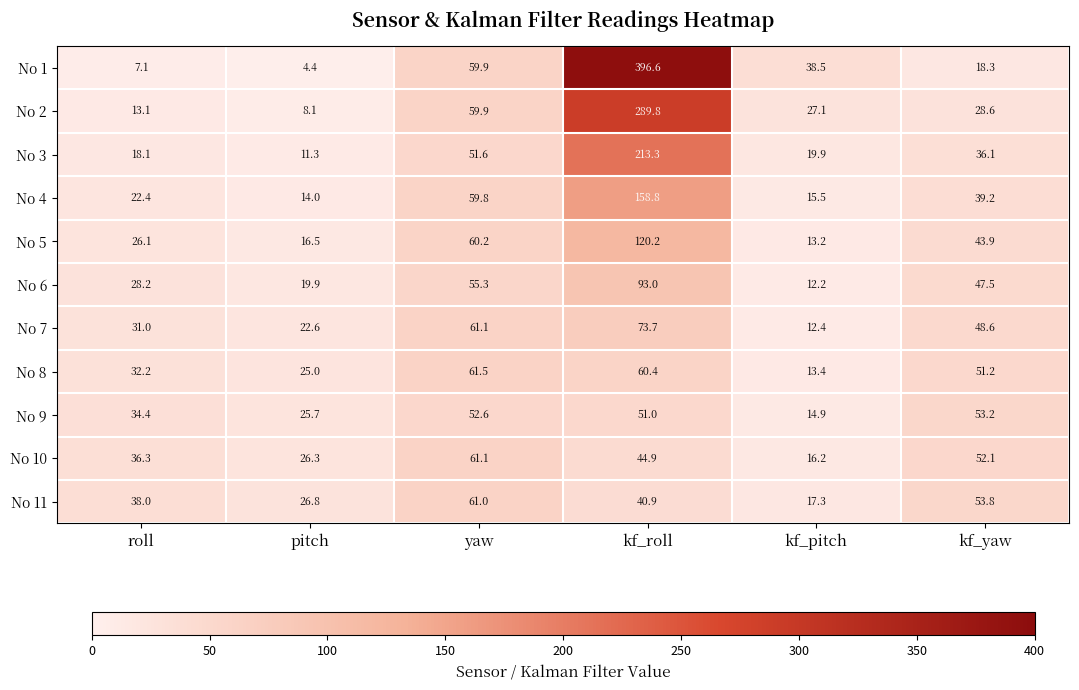

What is the minimum value shown in the chart?

4.4